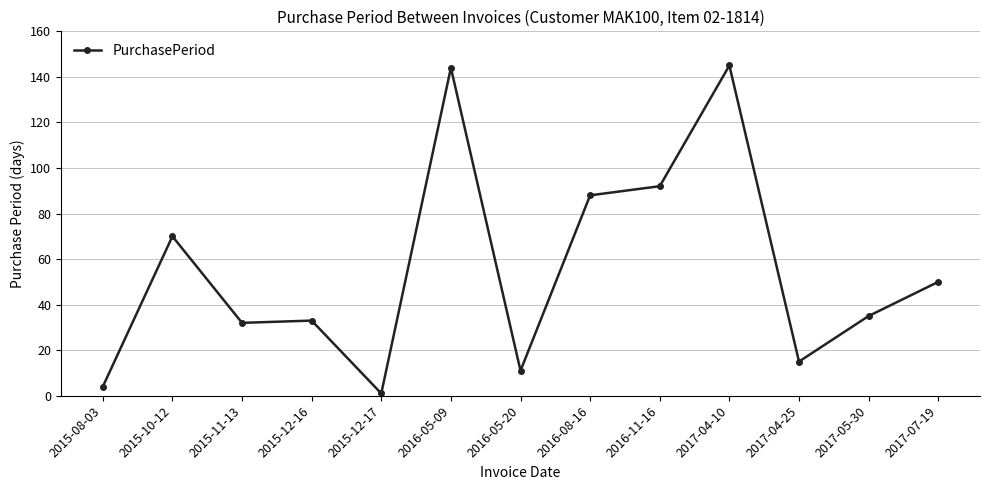

At which category does the data reach its first local peak?

2015-10-12